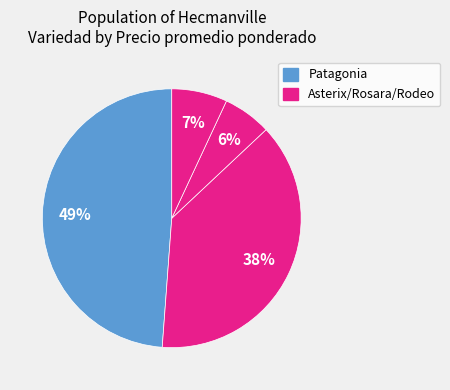

Count the number of slices in the pie.

4